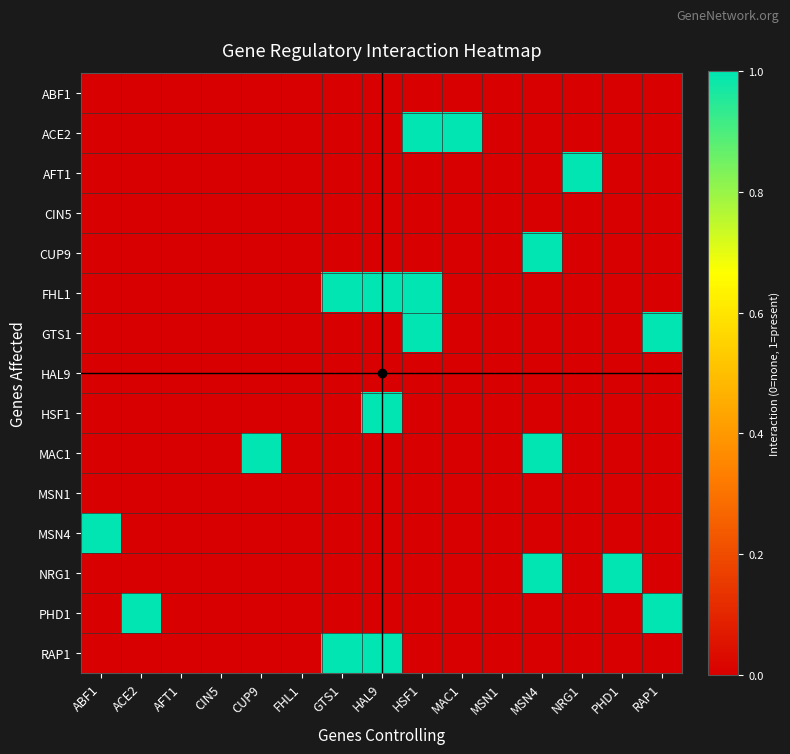

Rank the series at GTS1 from lowest to highest value.

ABF1, ACE2, AFT1, CIN5, CUP9, GTS1, HAL9, HSF1, MAC1, MSN1, MSN4, NRG1, PHD1, FHL1, RAP1